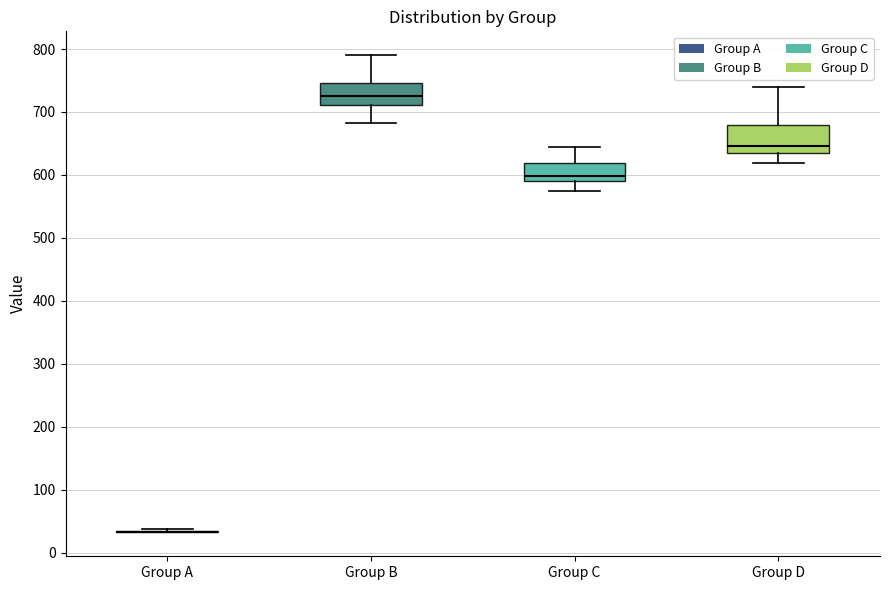

Reading left to right, transcribe this box plot: for each box, give where its median line is, the range the box spans, and where its two whiskers end, as read against the y-axis. The values are not printed on the chart, so give them approximately, as read against the axis.

Group A: box collapsed to a line at 30, whiskers 30 to 40
Group B: median 730, box 710 to 750, whiskers 680 to 790
Group C: median 600, box 590 to 620, whiskers 570 to 640
Group D: median 650, box 640 to 680, whiskers 620 to 740